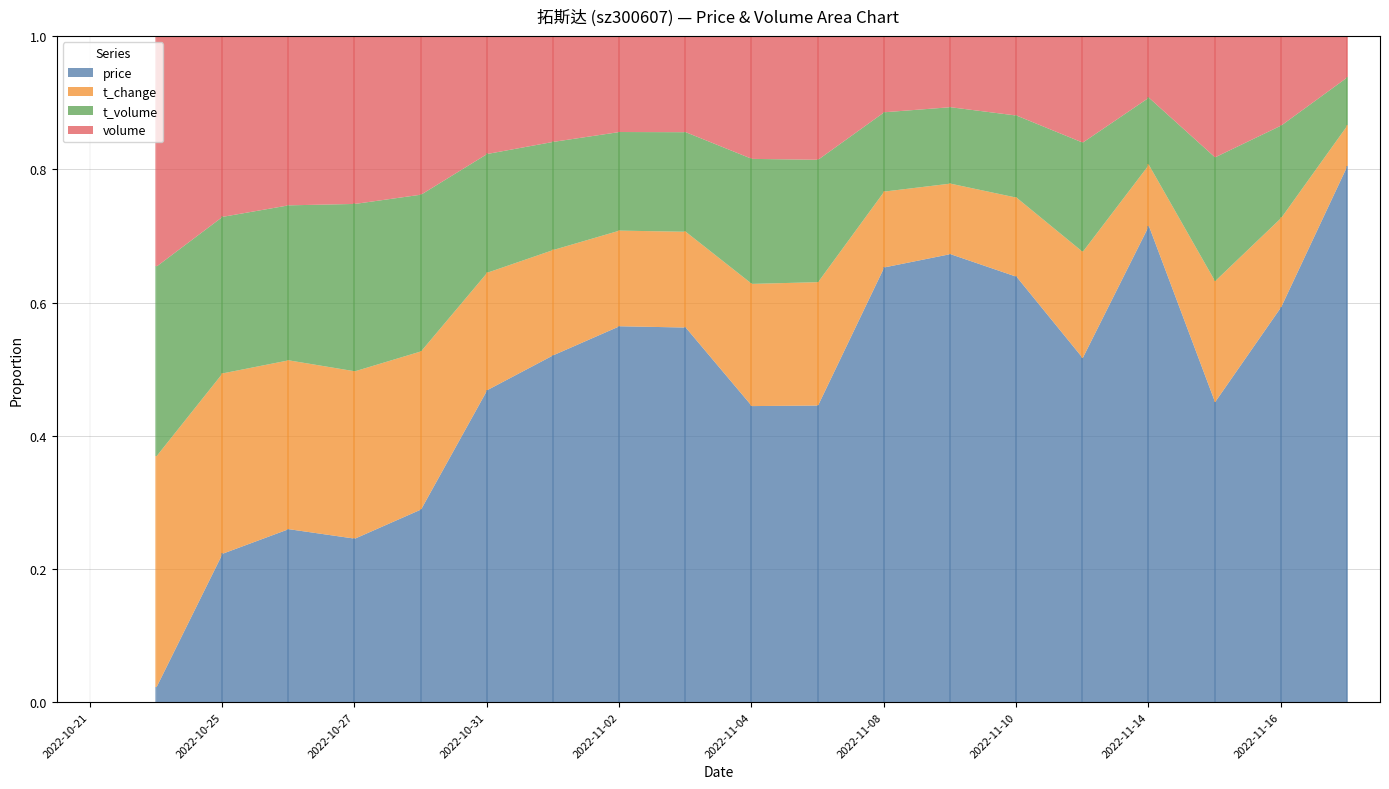

True or false: price and volume cross at least once.

False